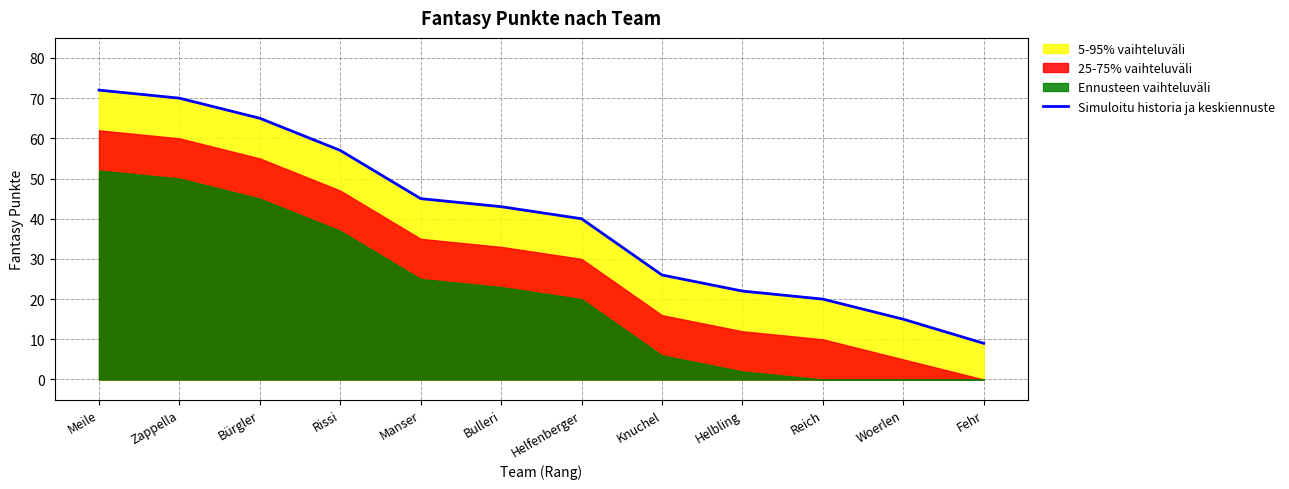

Where is the data nearest to the value 40?

Helfenberger